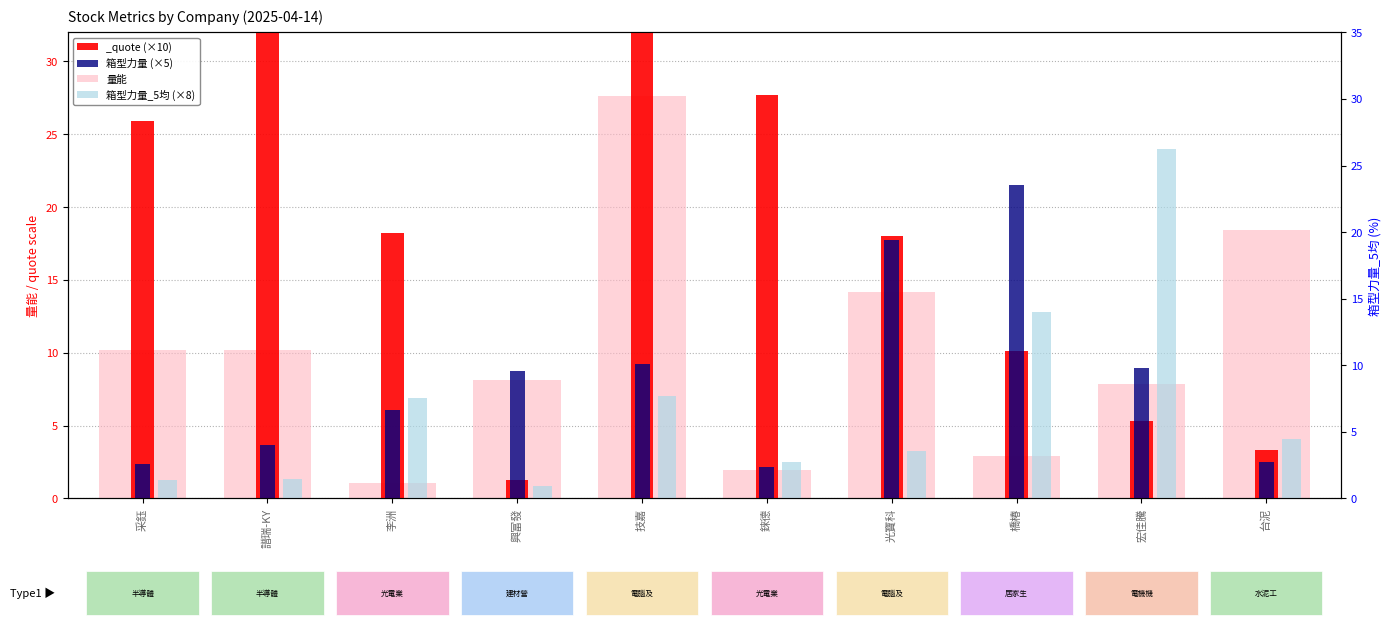

Between 技嘉 and 橋椿, which series saw the biggest shift?

量能